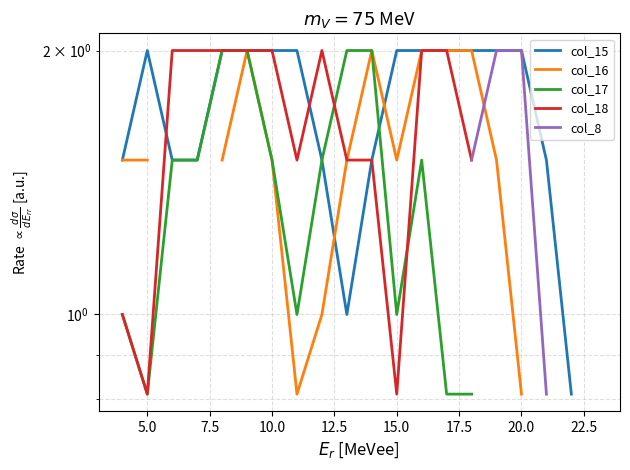

What is the label of the 27th point from the left?

26